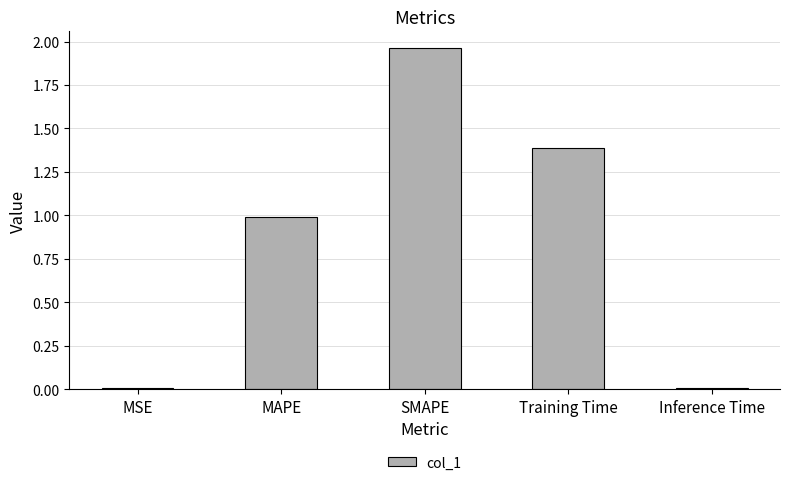

What is the change in value from MAPE to SMAPE?

+1.0